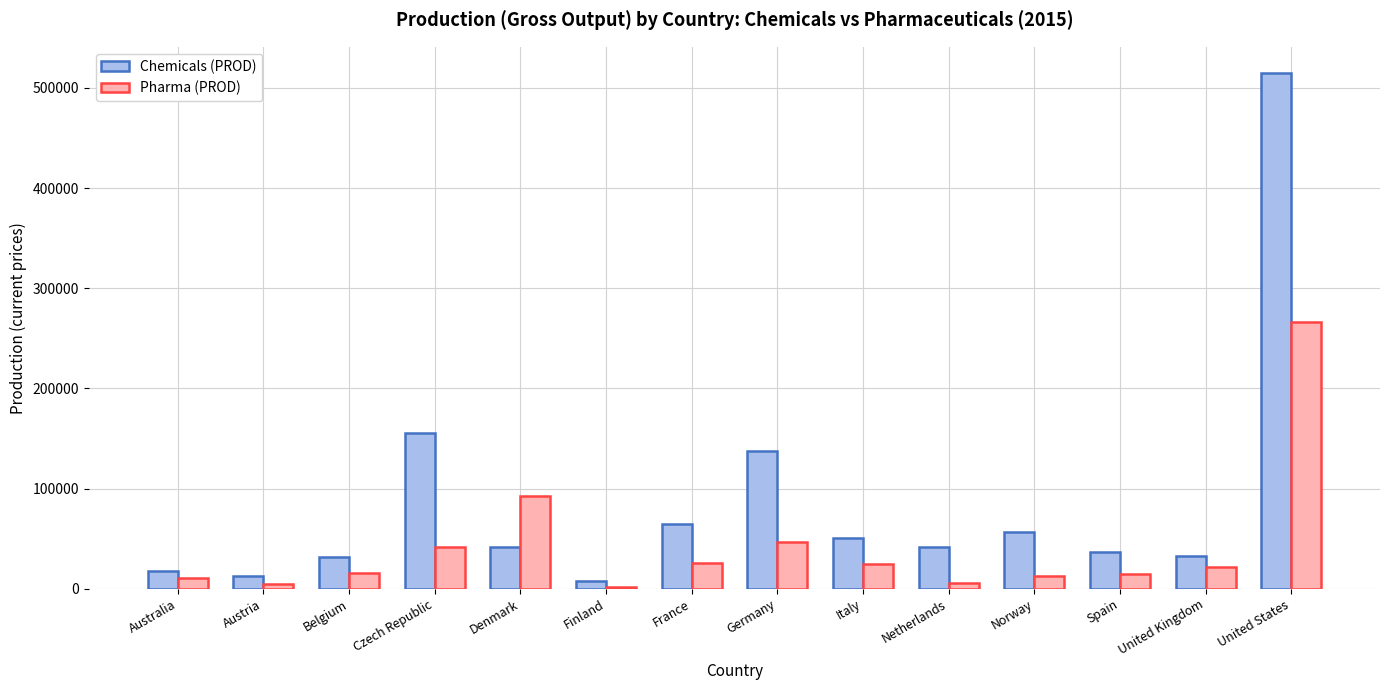

What is the maximum value shown in the chart?

515221.0